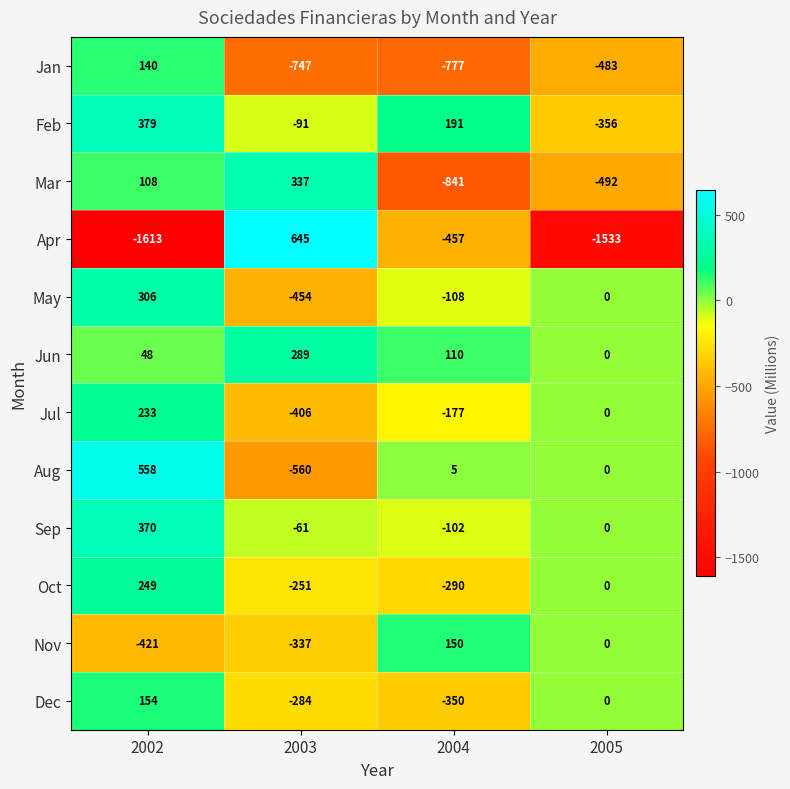

Which series has the largest range (max minus min)?

Apr